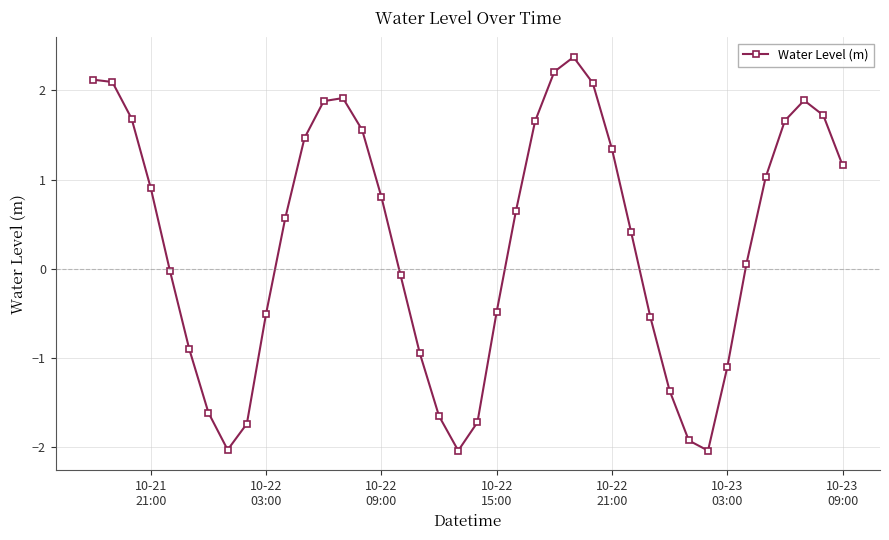

What is the maximum value shown in the chart?

2.4